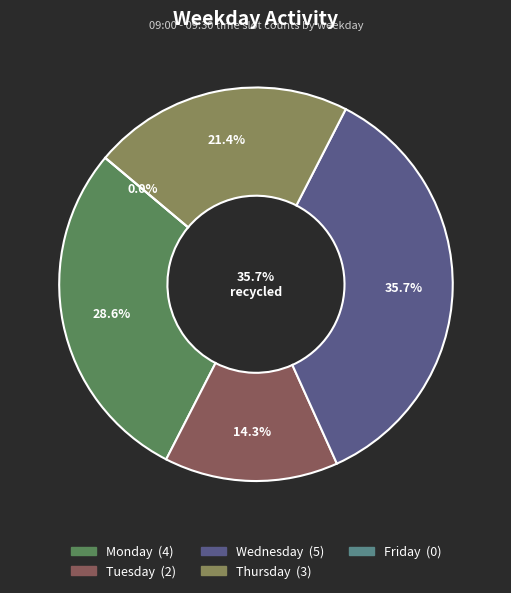

How many segments does this pie chart have?

5